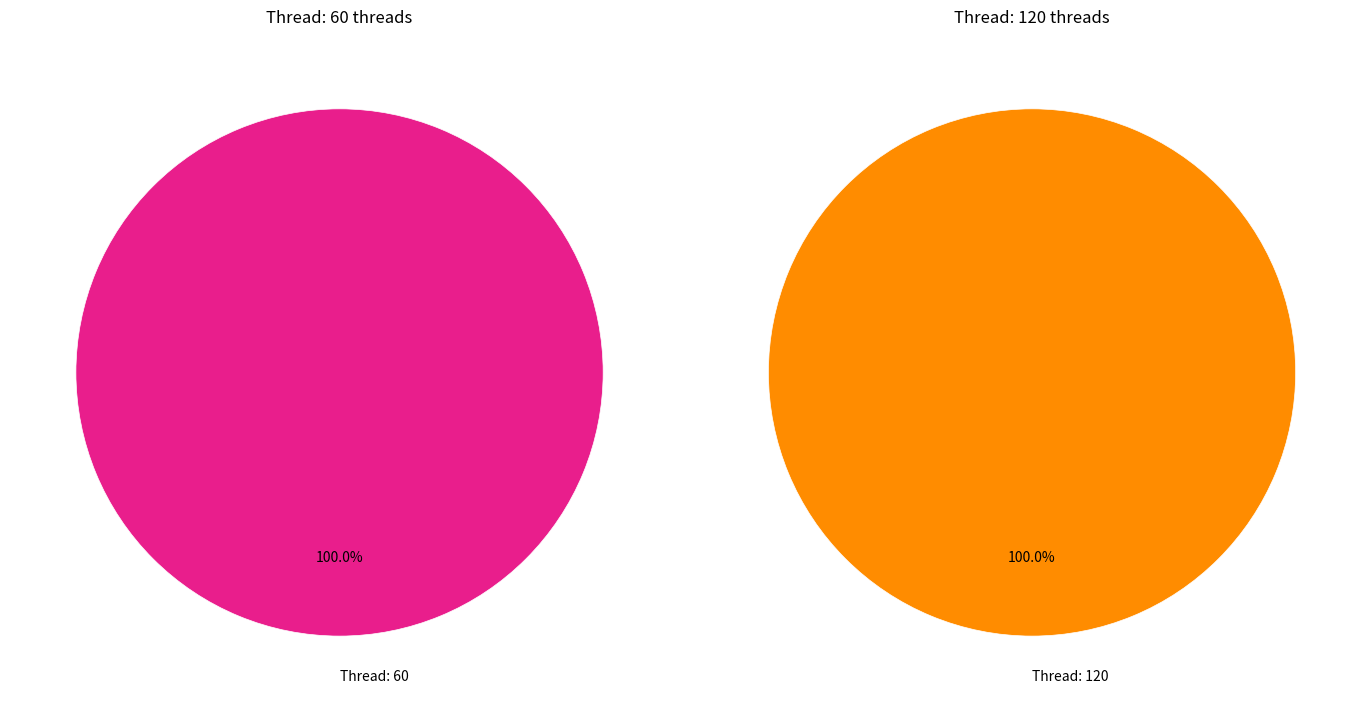

What is the largest slice in the pie chart?

120